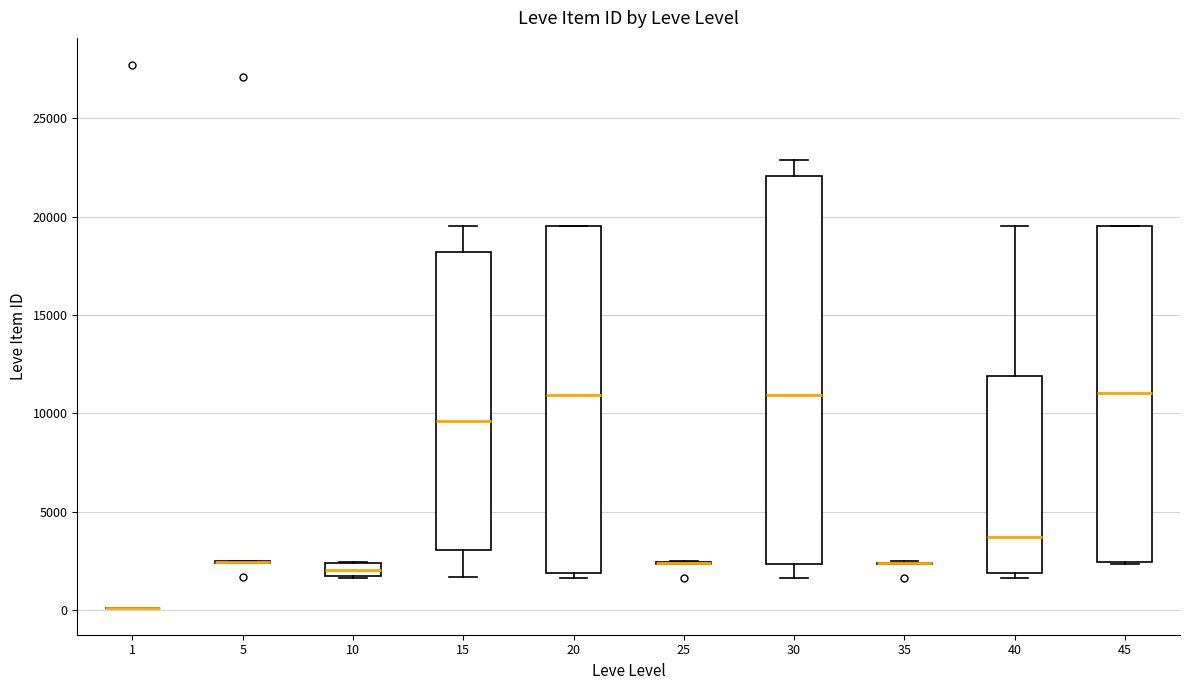

Which box is the tallest, from its lower edge to its upper edge?

30